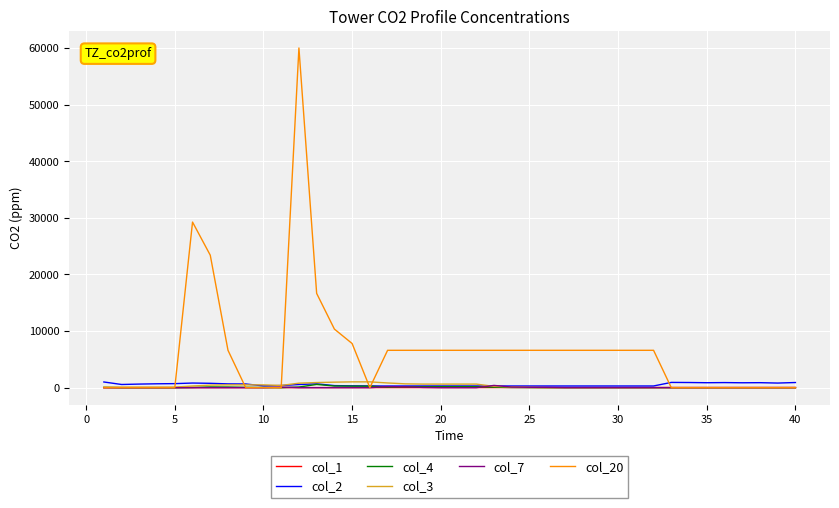

What is the greatest value displayed?

60000